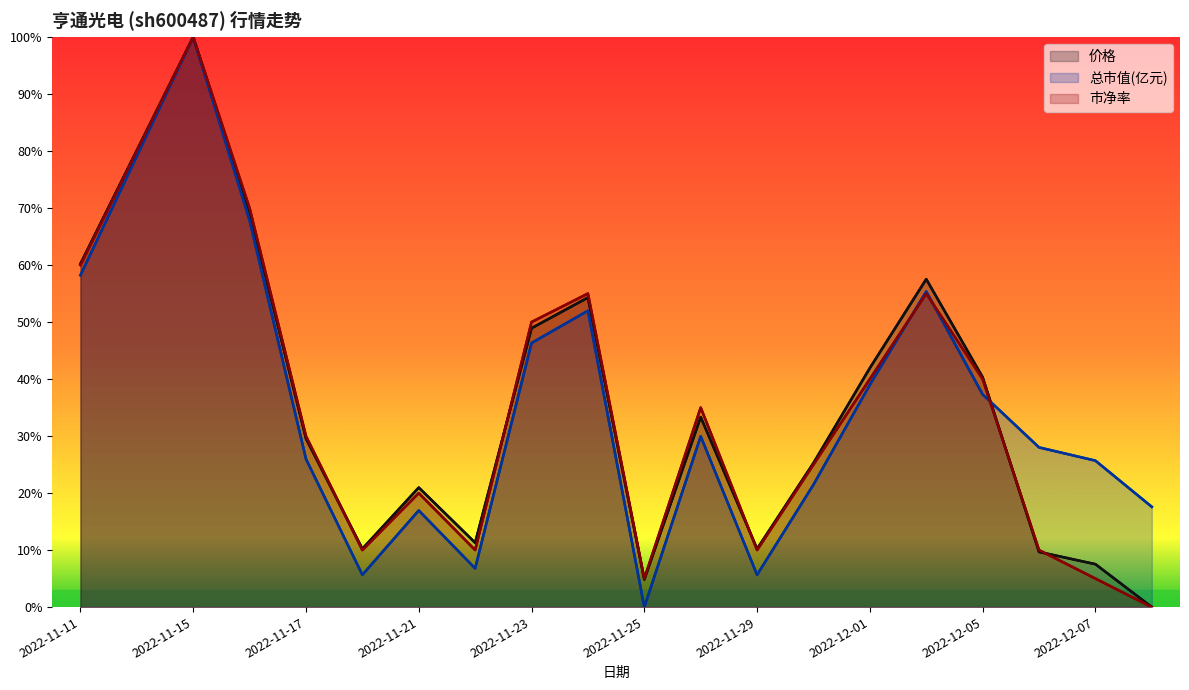

Reading left to right, list all the values displayed in this chart.

价格: 60.2	80.1	100.0	69.4	29.6	10.2	21.0	11.3	48.9	54.3	4.8	33.3	10.2	25.3	41.9	57.5	40.3	9.7	7.5	0.0
总市值(亿元): 58.2	79.1	100.0	67.8	26.0	5.7	17.0	6.8	46.3	52.0	0.0	30.0	5.7	21.5	39.0	55.4	37.3	28.0	25.7	17.6
市净率: 60.0	80.0	100.0	70.0	30.0	10.0	20.0	10.0	50.0	55.0	5.0	35.0	10.0	25.0	40.0	55.0	40.0	10.0	5.0	0.0